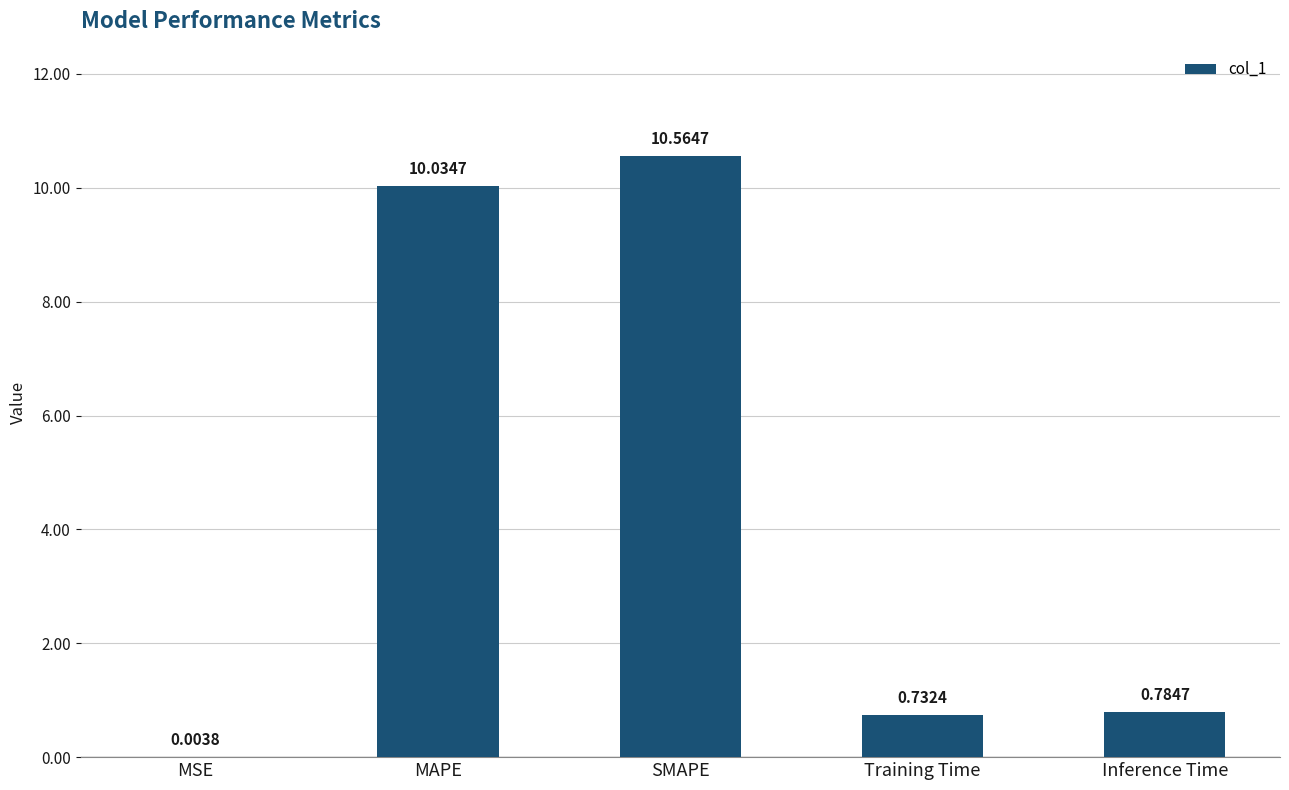

Which category has the highest value across all series?

SMAPE